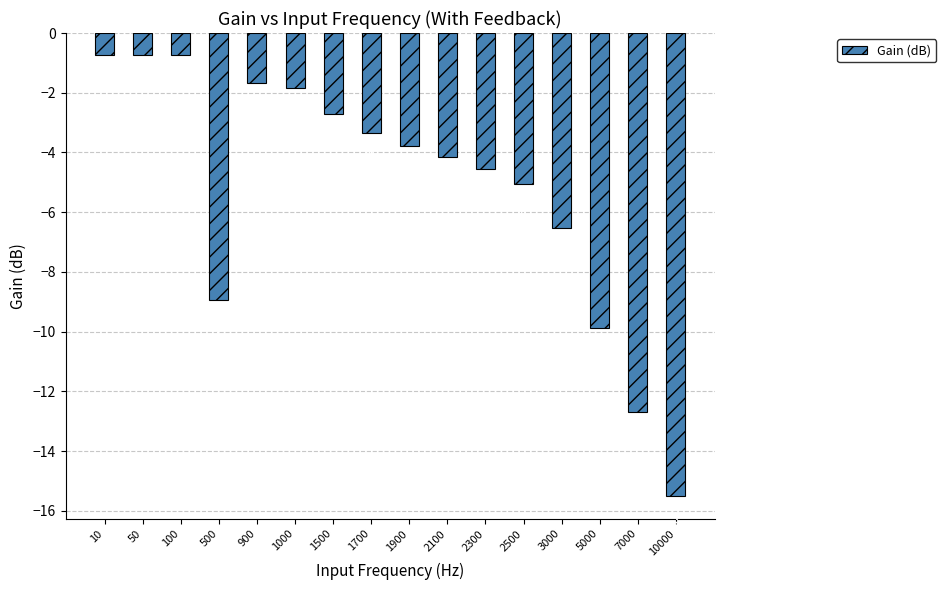

Where is the data nearest to the value -8?

500